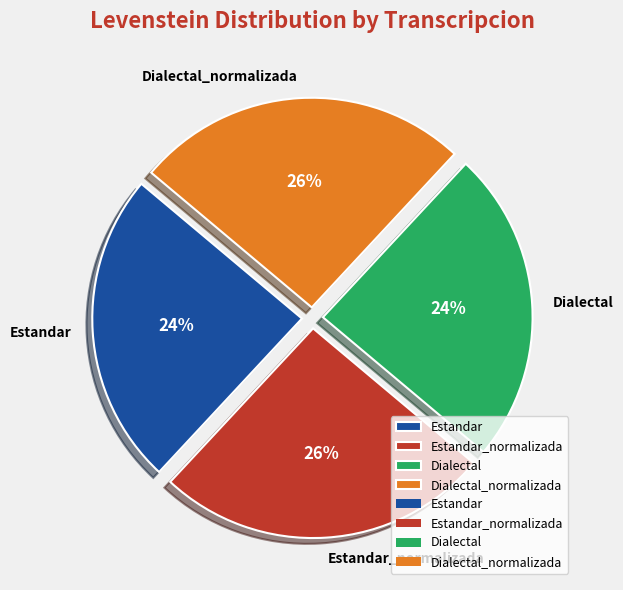

To the nearest percent, what is the average slice percentage?

25%